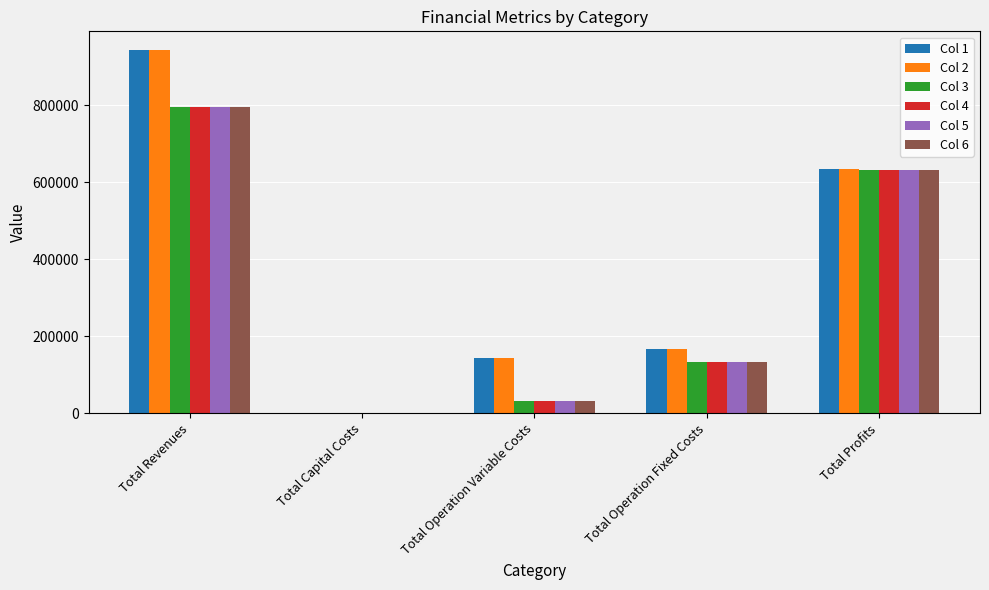

Reading left to right, list all the values displayed in this chart.

Col 1: 944532.8	0.0	144624.0	165915.4	633993.4
Col 2: 944532.8	0.0	144164.6	165915.4	634452.8
Col 3: 794904.7	0.0	30675.2	132287.8	631941.7
Col 4: 794904.7	0.0	30675.2	132287.8	631941.7
Col 5: 794904.7	0.0	30675.2	132287.8	631941.7
Col 6: 794904.7	0.0	30675.2	132287.8	631941.7